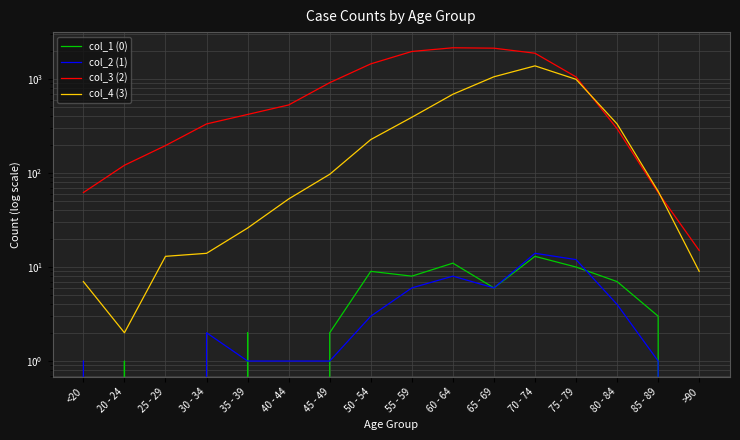

What is the value of the col_1 (0) point at the 7th from the left?

2